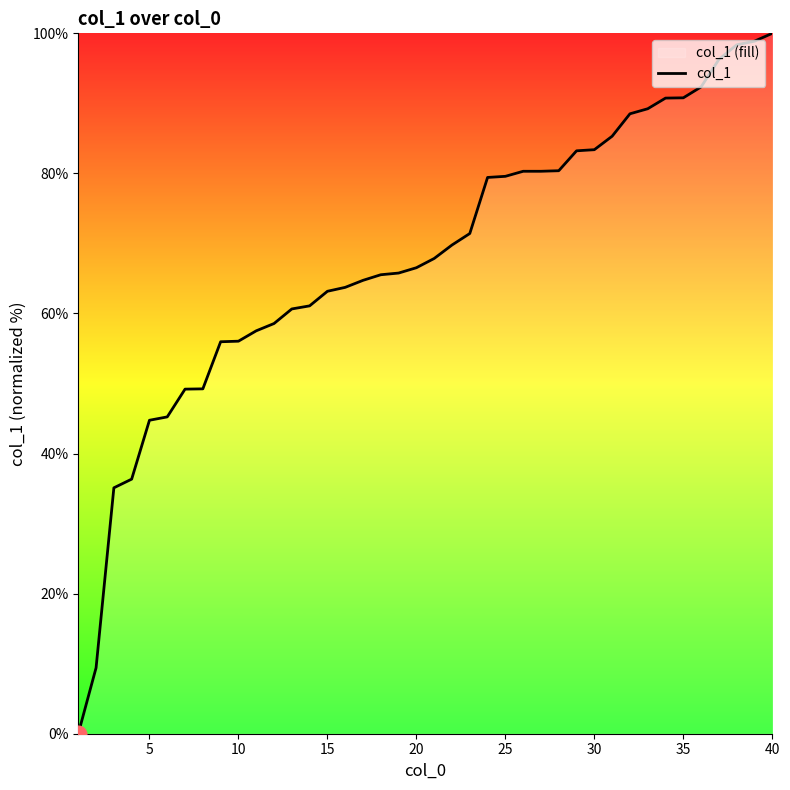

What is the difference between the maximum and minimum values?

100.0